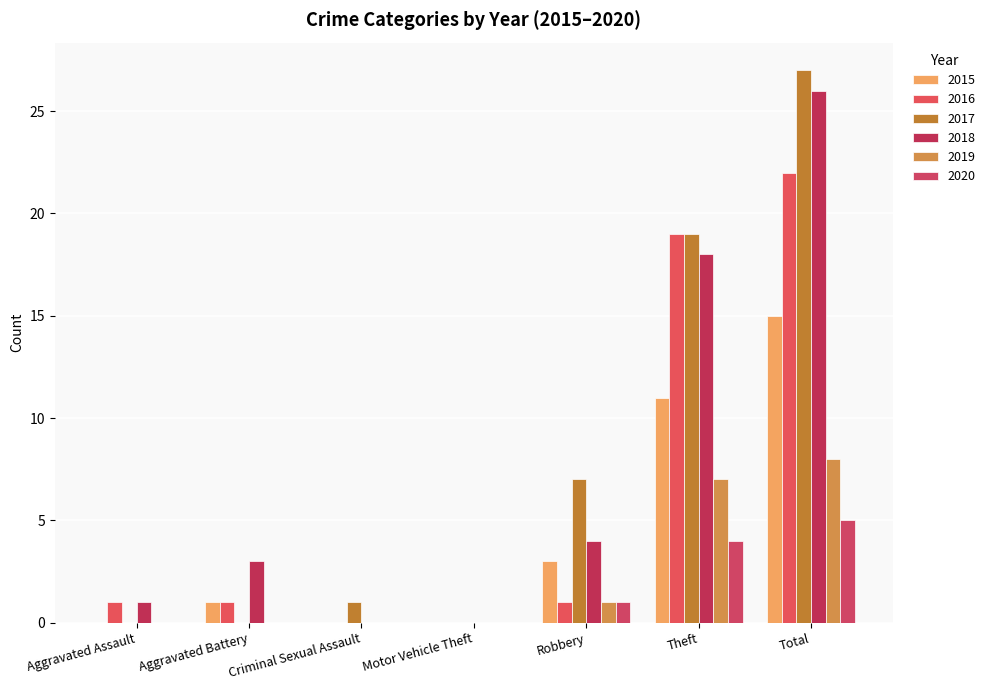

At how many categories does at least one series exceed 16?

2